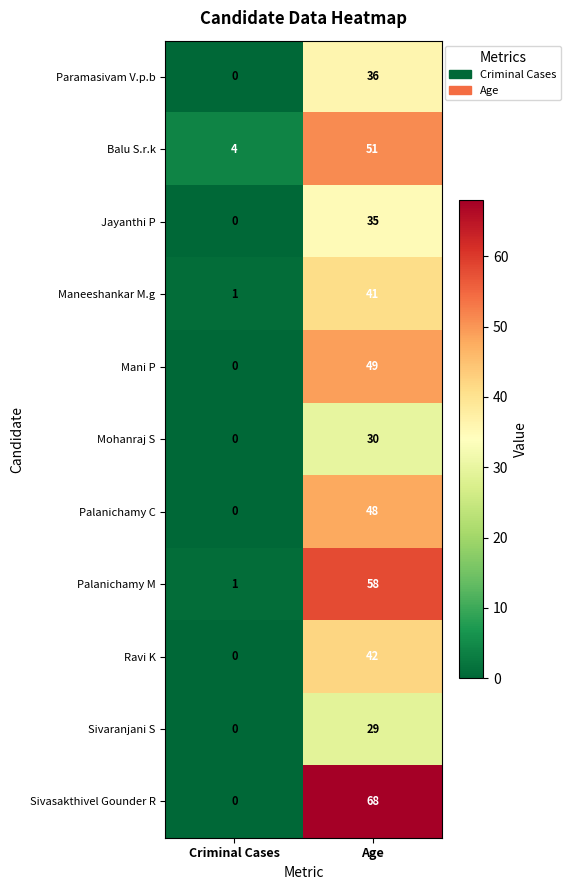

Which label corresponds to the smallest value in the chart?

Criminal Cases